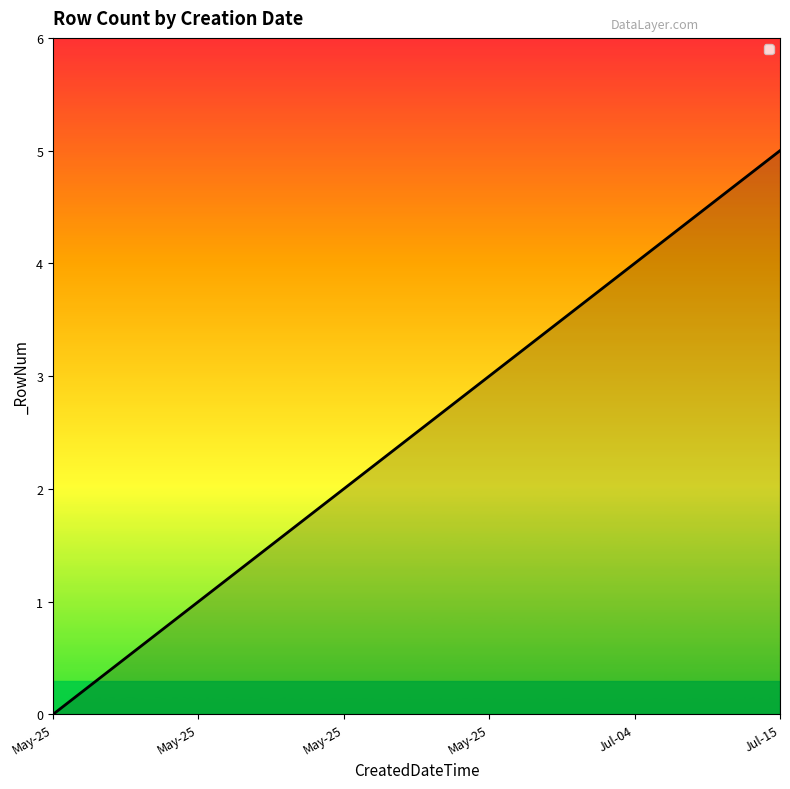

What is the sum of all values?

15